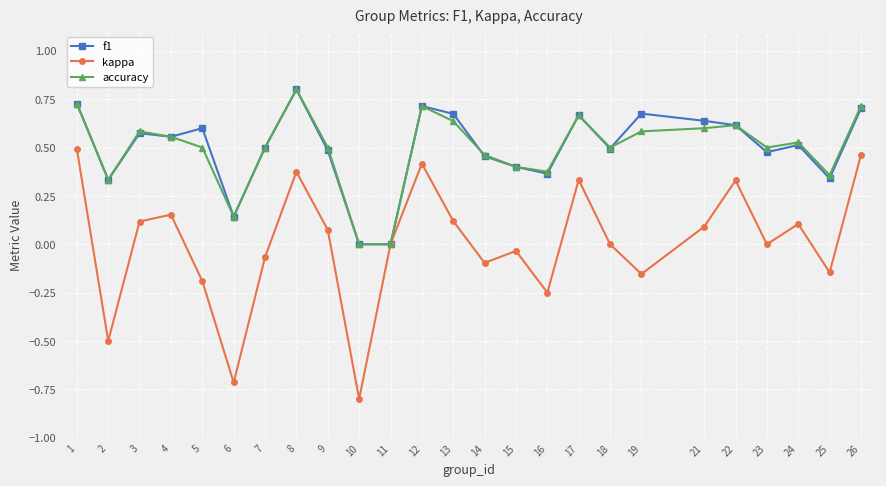

Rank the series at 13 from lowest to highest value.

kappa, accuracy, f1